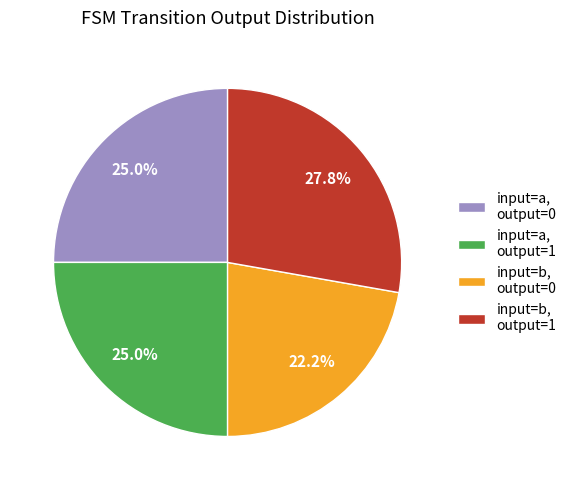

Combined, what portion of the pie is input=b, output=0 and input=b, output=1?

50.0%